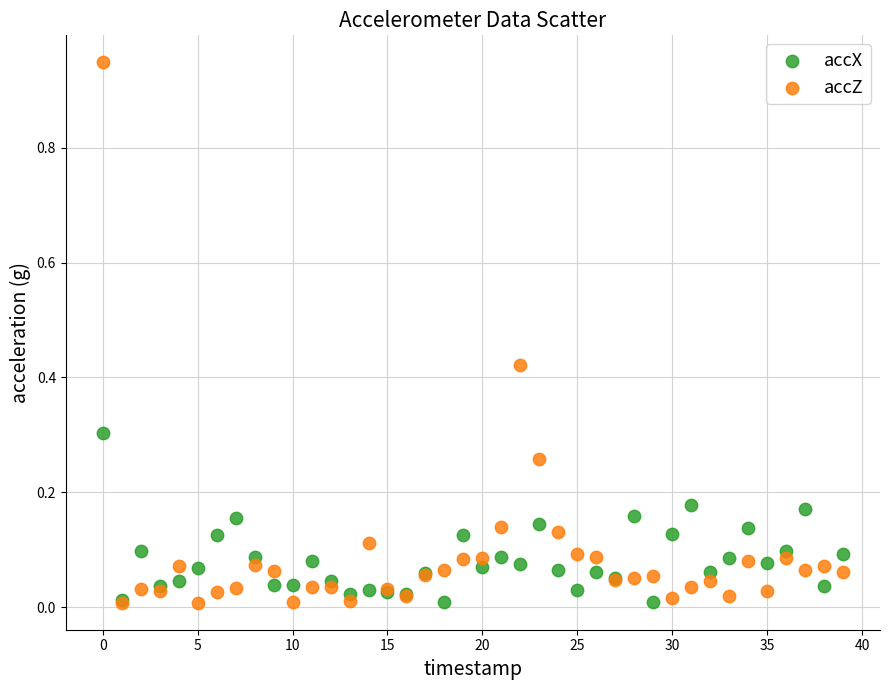

What are all the series names shown in the legend?

accX, accZ